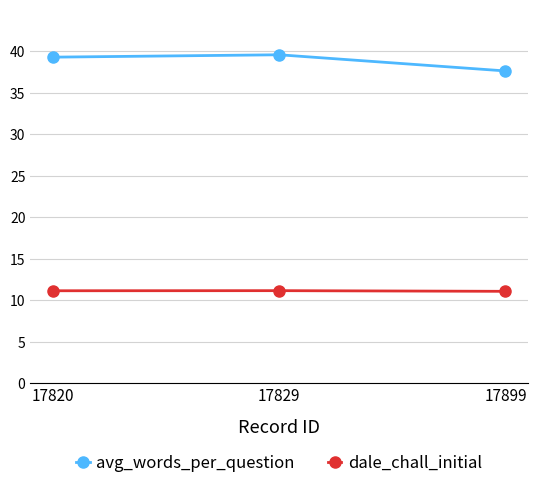

How many avg_words_per_question values are between 37 and 39?

1